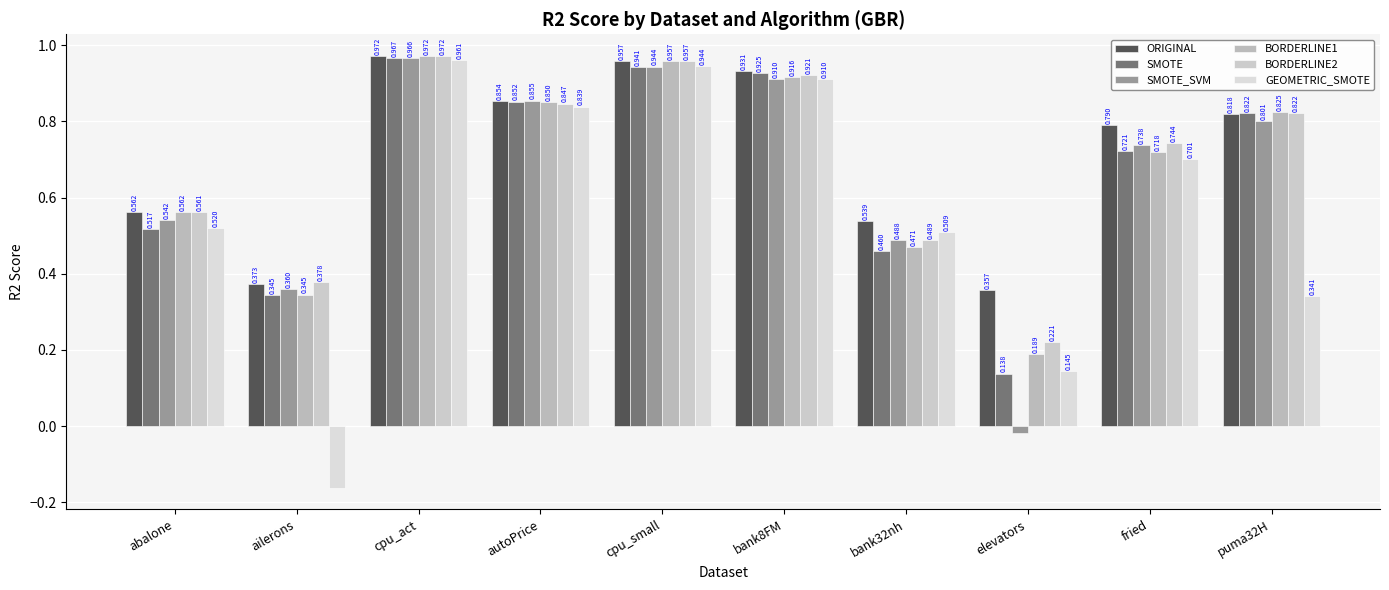

Which label corresponds to the largest value in the chart?

cpu_act